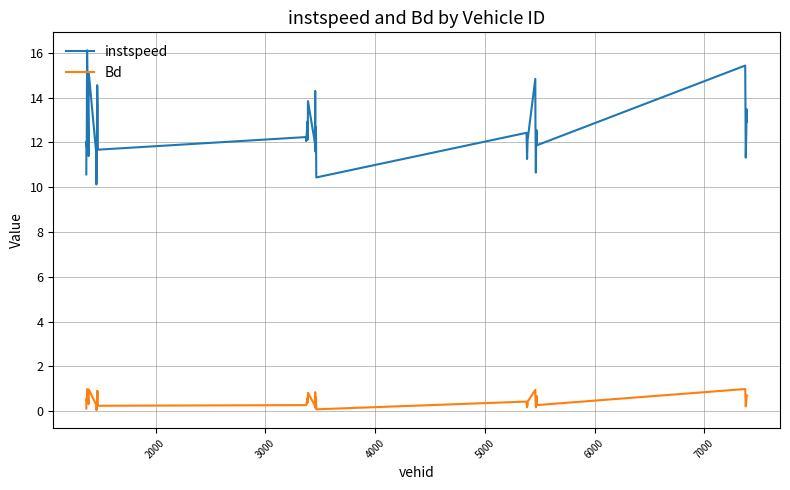

What is the difference between the maximum and minimum values in the Bd series?

0.9